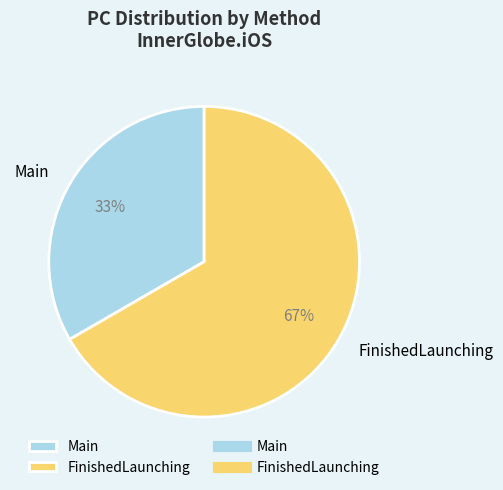

How many slices are in this pie chart?

2